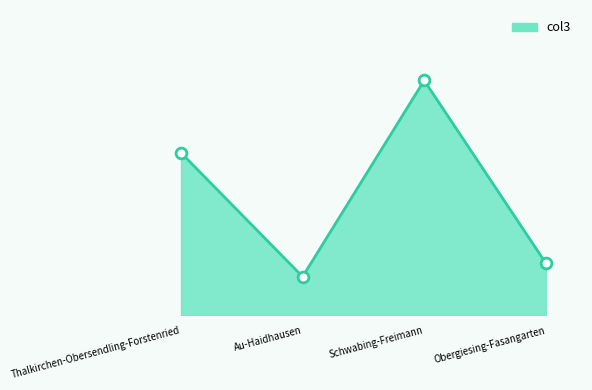

Which has a higher value, Obergiesing-Fasangarten or Au-Haidhausen?

Obergiesing-Fasangarten